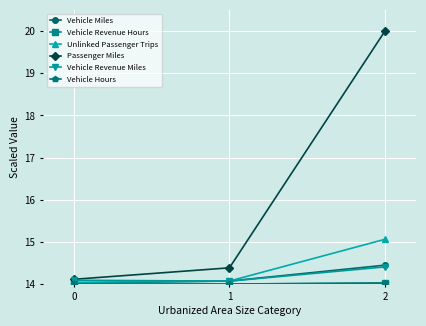

What is the spread (max minus min) of values at 2?

6.0